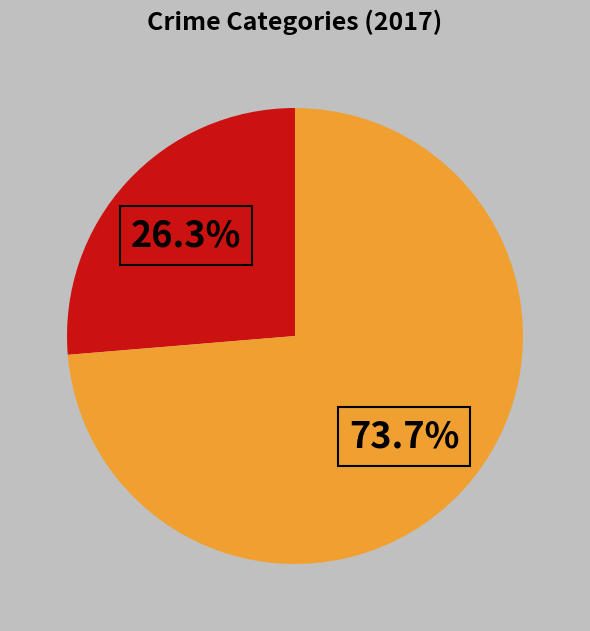

Is there any slice that represents more than half of the pie?

Yes